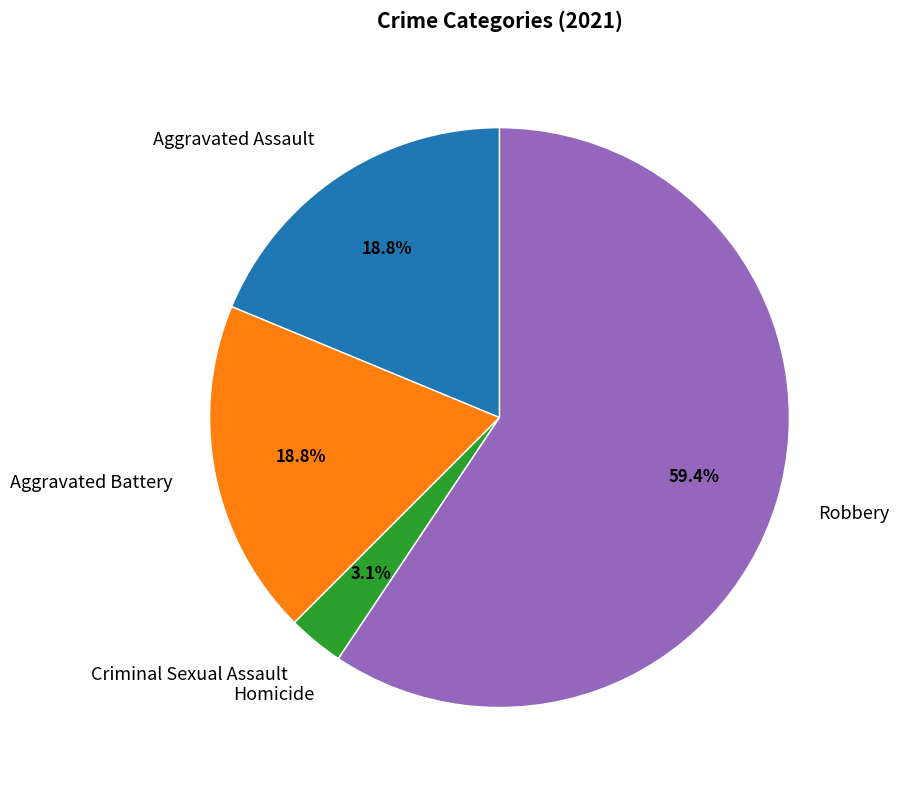

True or false: Criminal Sexual Assault accounts for 3% of the total.

True